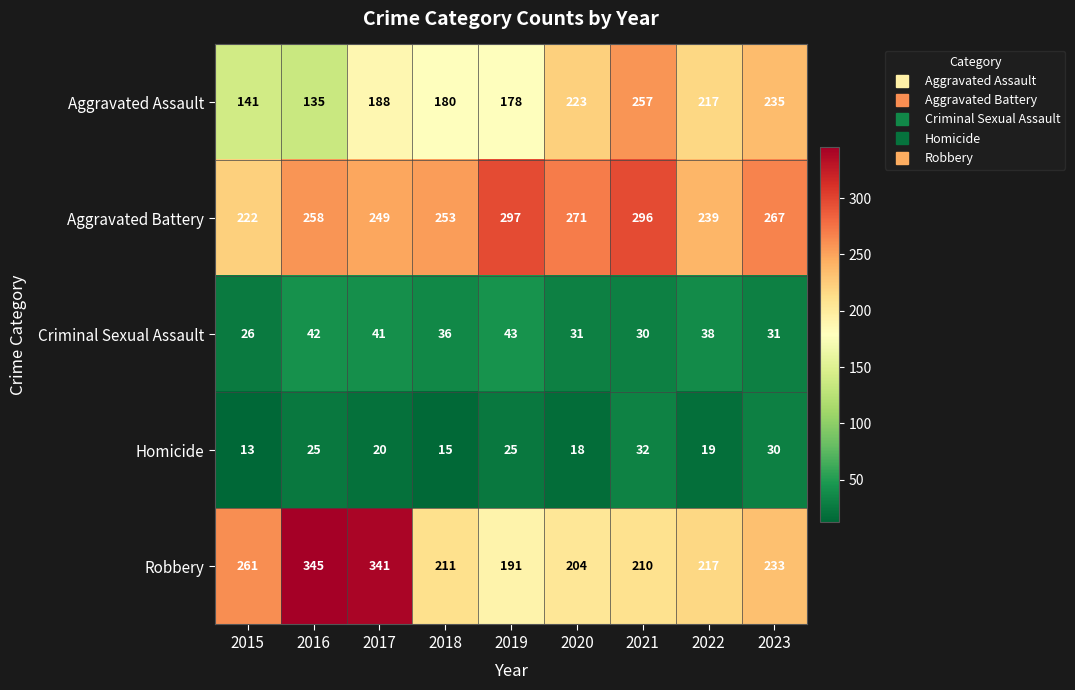

How many values in the Criminal Sexual Assault series are below 36?

4